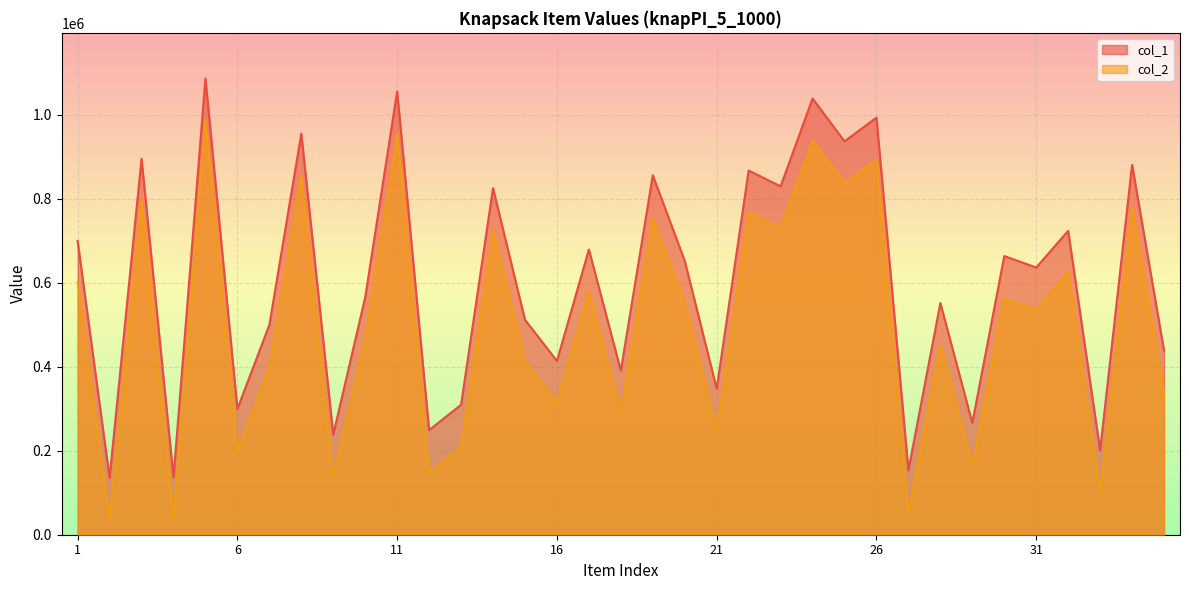

The col_2 series shows 21647 at 27. True or false?

False